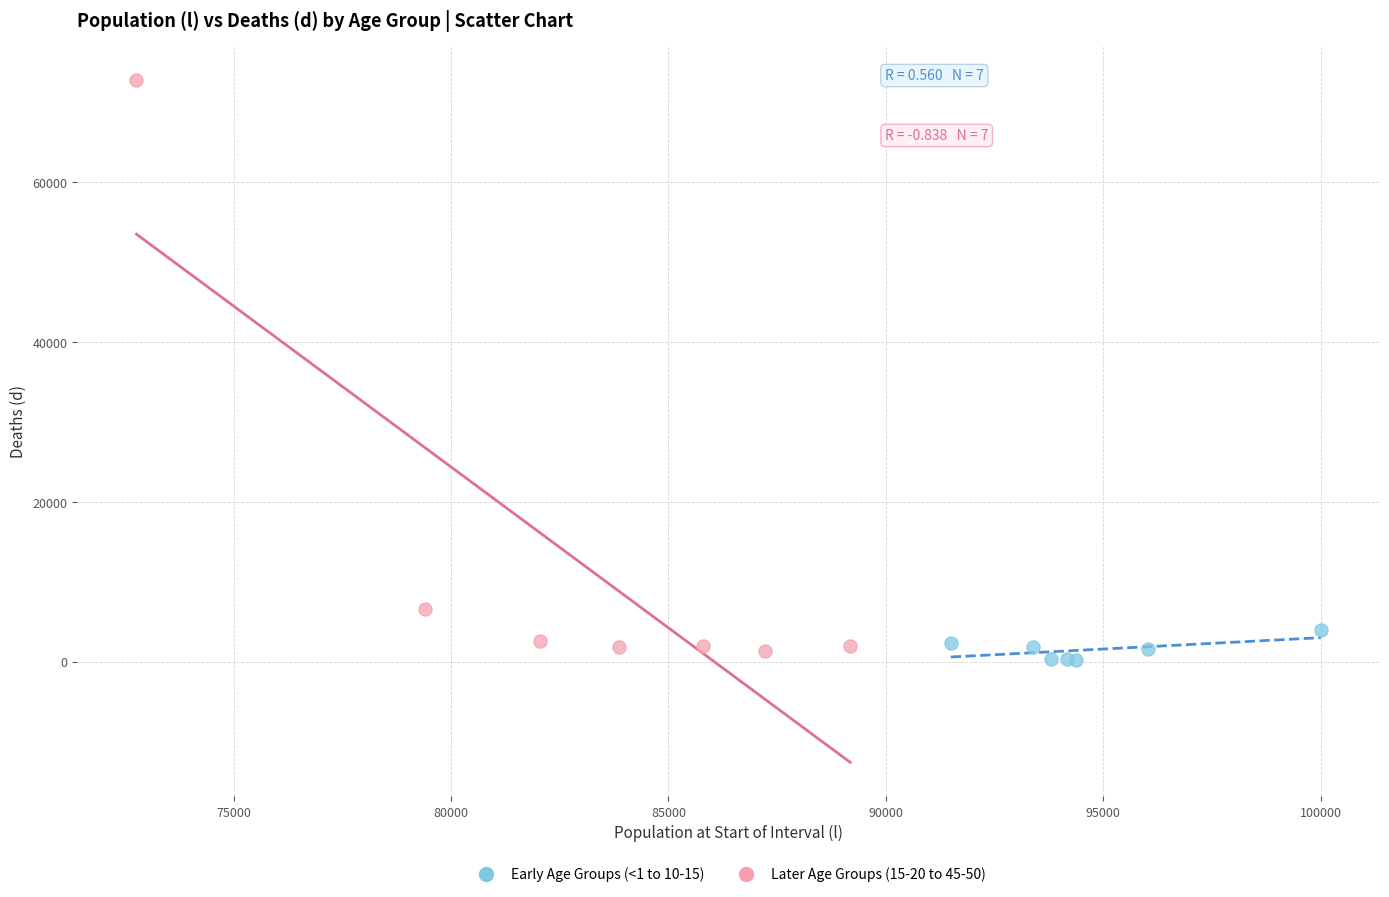

Which series has the largest Y range (max minus min)?

Later Age Groups (15-20 to 45-50)